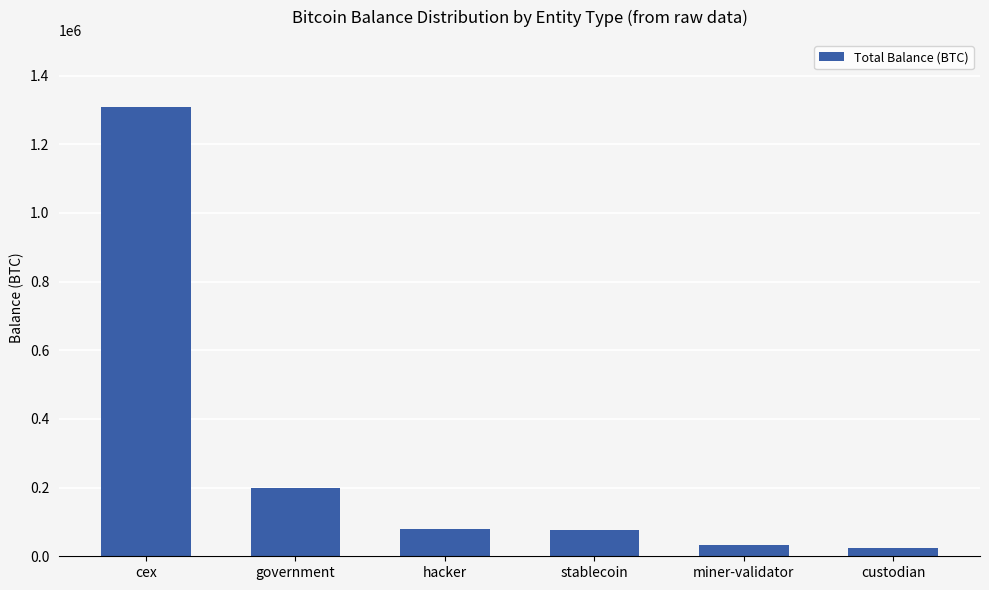

Approximately how many times larger is the value at stablecoin compared to hacker?

1.0